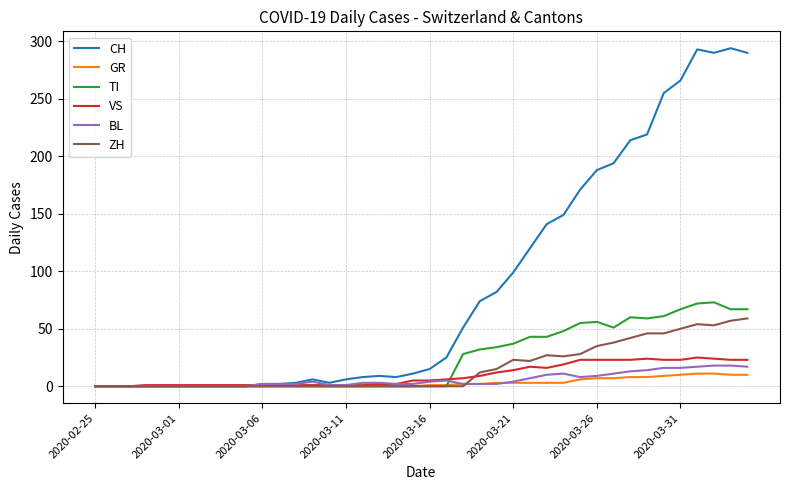

Which series has the largest range (max minus min)?

CH